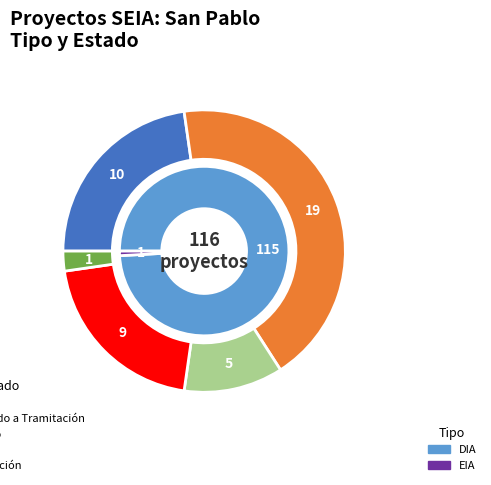

Is there a majority slice in this chart?

Yes